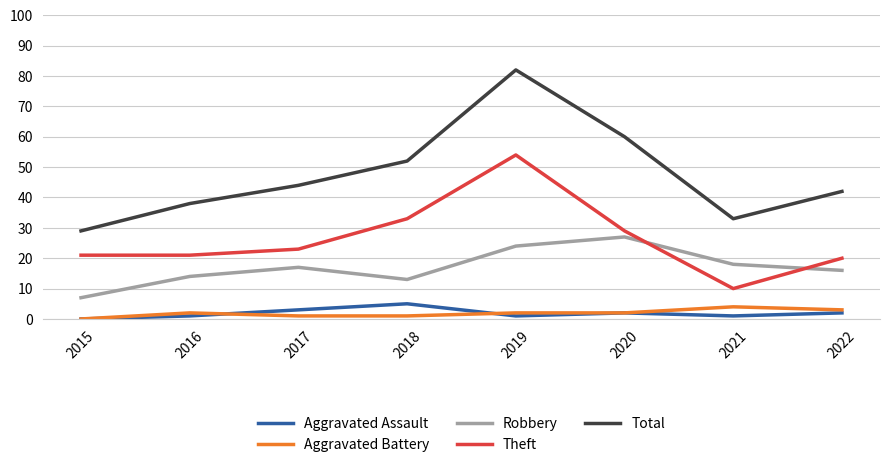

Where is Theft nearest to the value 32?

2018